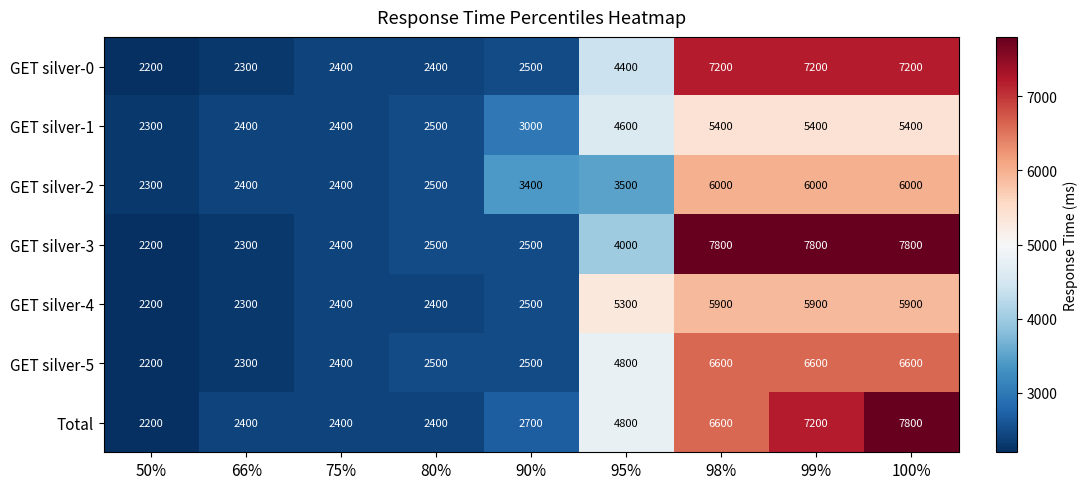

What is the sum of all GET silver-1 values?

33400